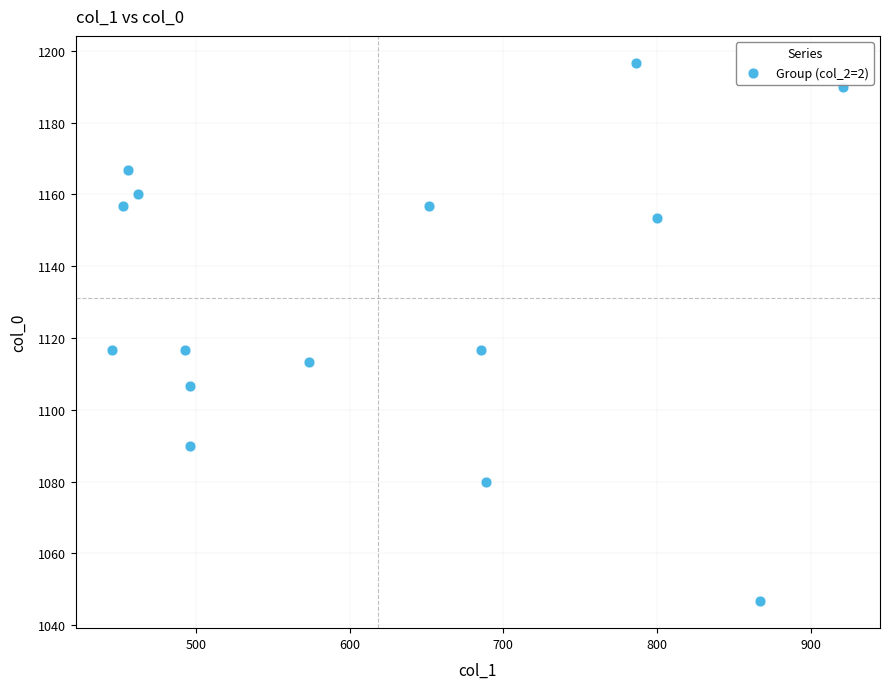

What is the range of Y values (max minus min)?

150.0